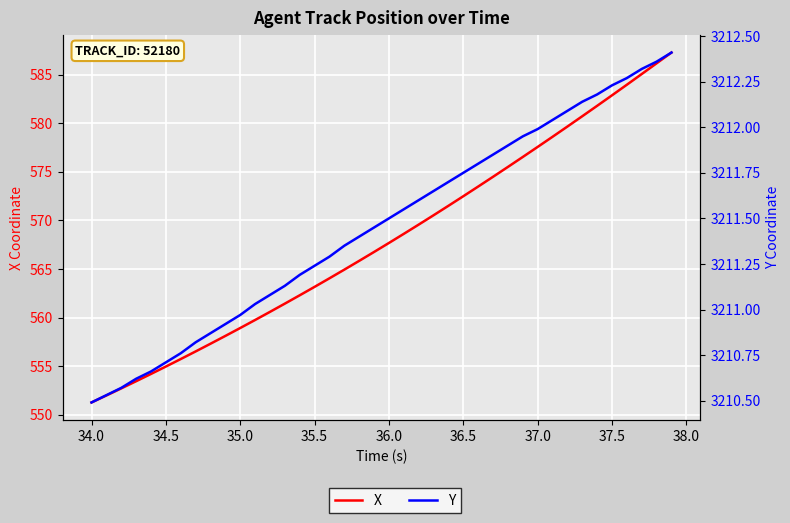

Is it true that Y equals 5622.1 at 11?

False